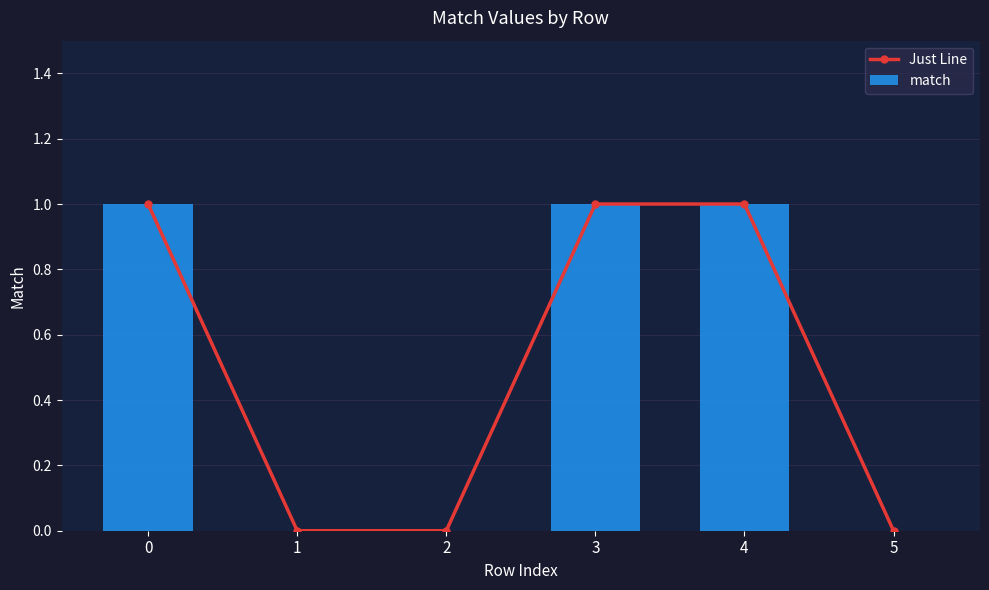

List the series in order of their peak value, lowest first.

Just Line, match